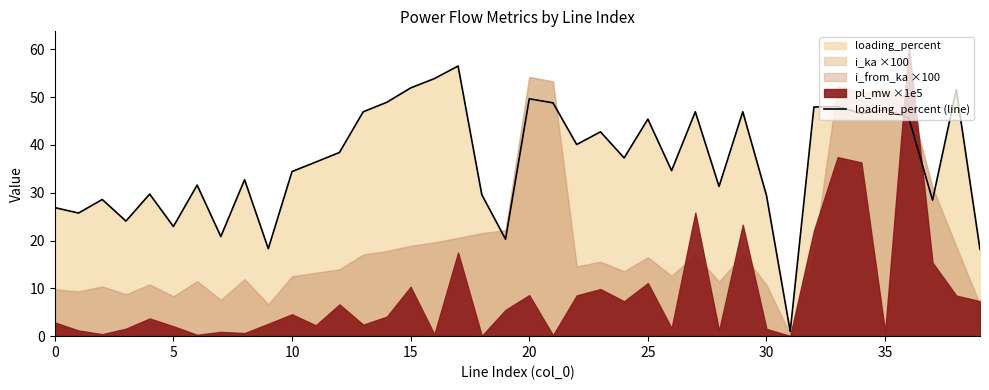

The chart shows a value of 1.7 at 31. True or false?

False